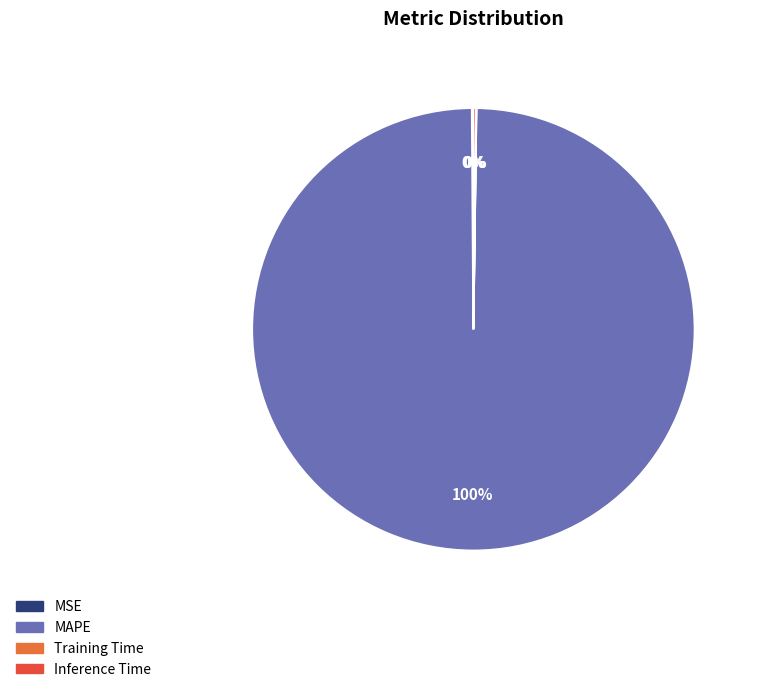

What percentage is the MAPE slice, to the nearest percent?

100%